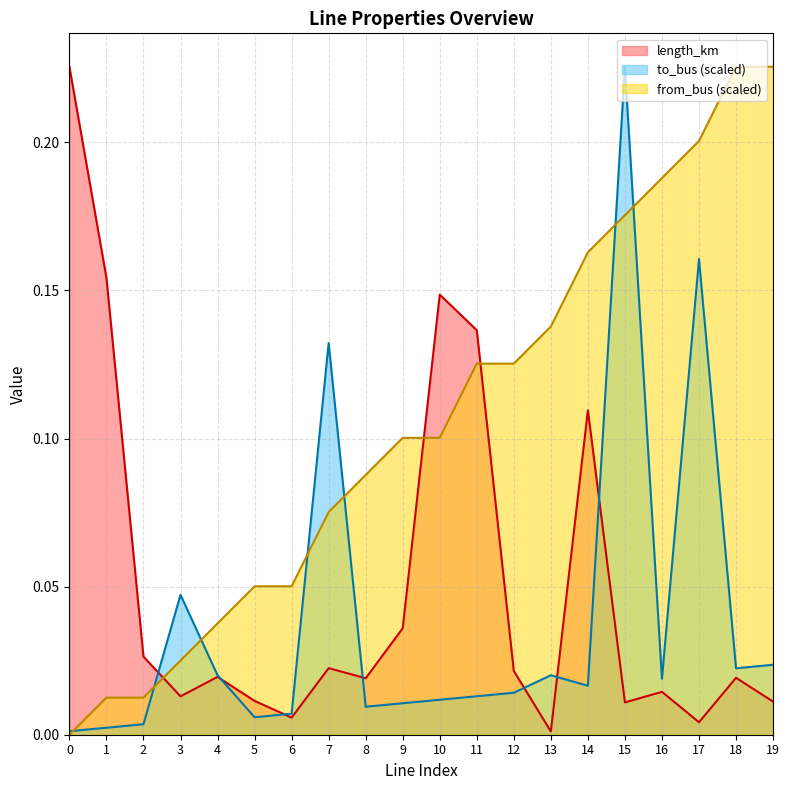

What is the total value across all series at 4?

0.1